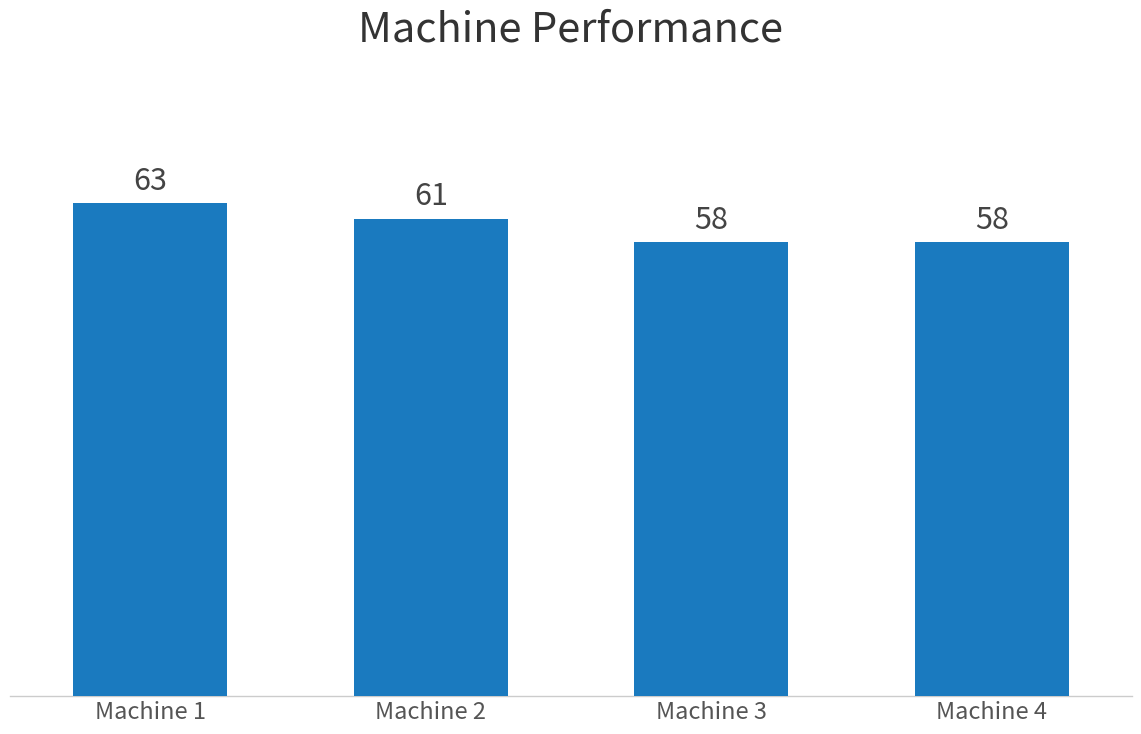

The value at Machine 2 is 61. True or false?

True